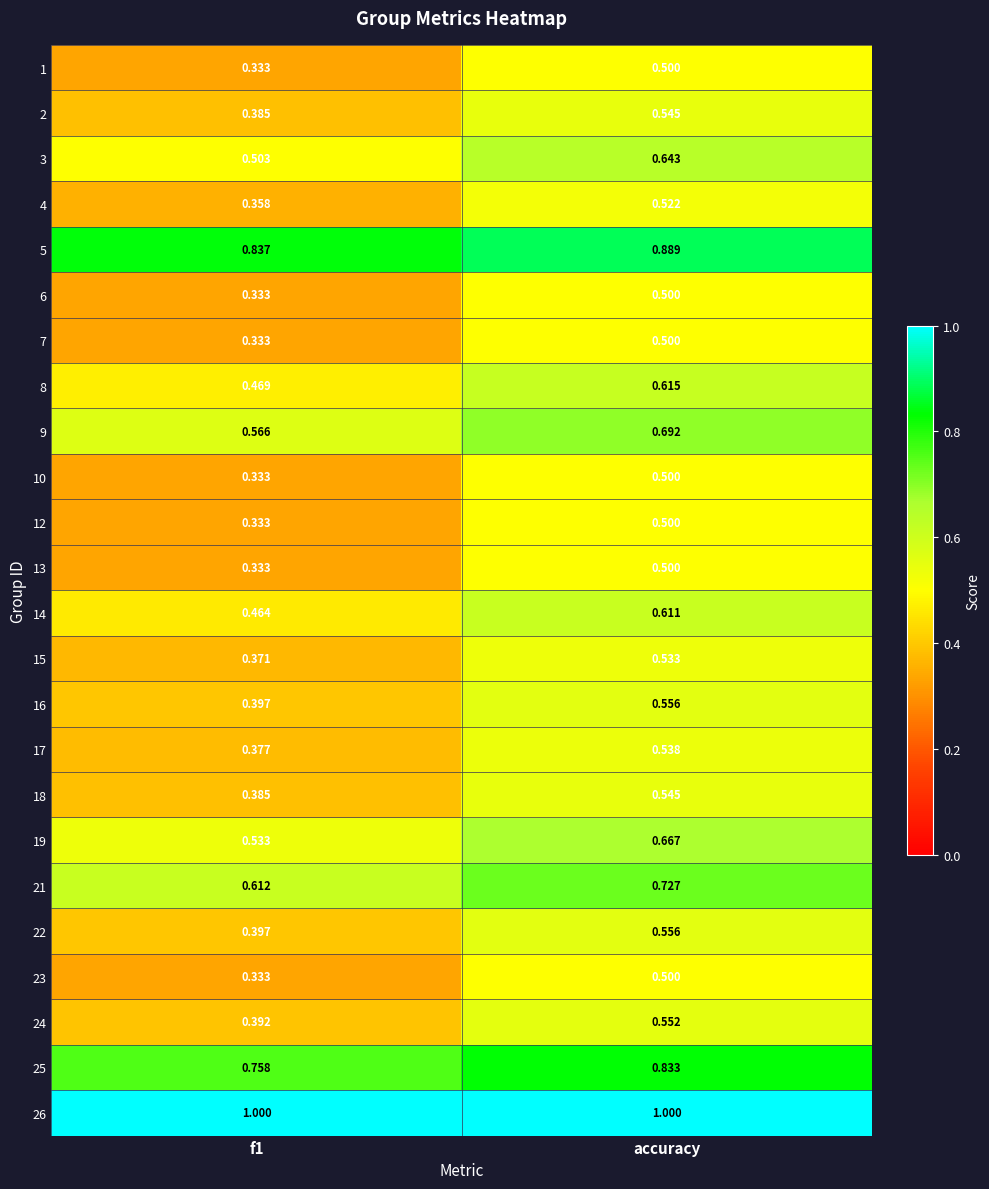

Is the value of 5 at f1 greater than the value of 8 at f1?

Yes